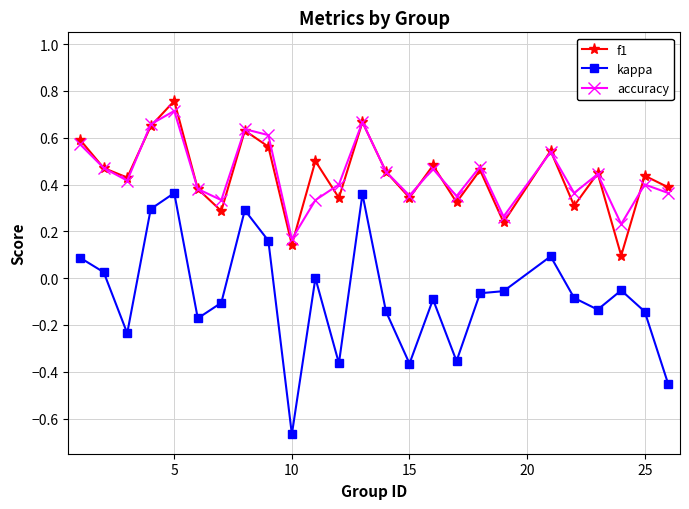

True or false: accuracy and kappa cross at least once.

False